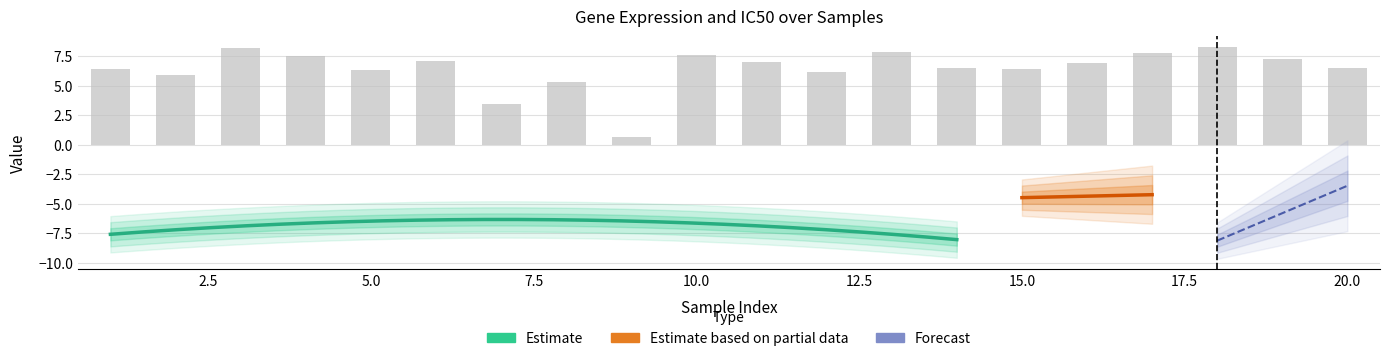

Which category has the lowest value across all series?

9